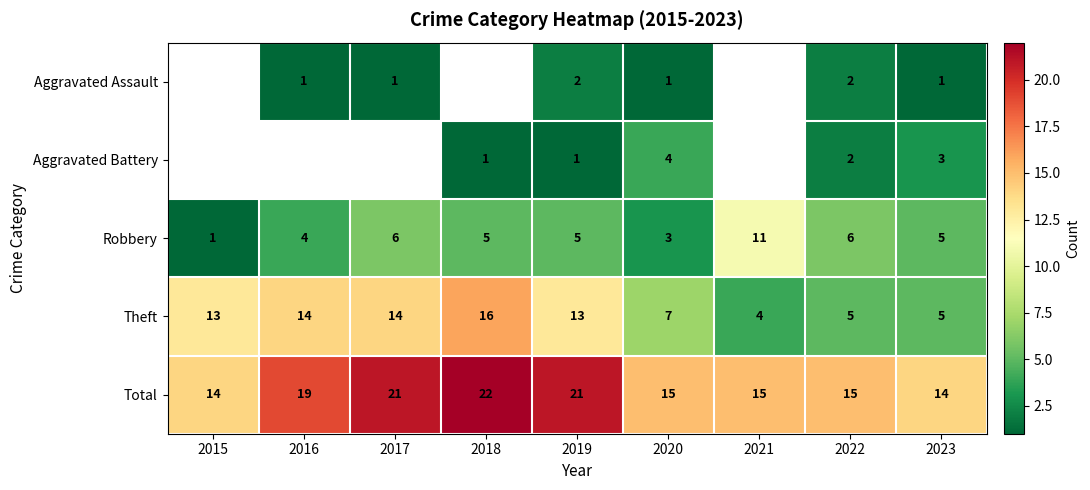

What is the difference between the maximum and minimum values in the Total series?

8